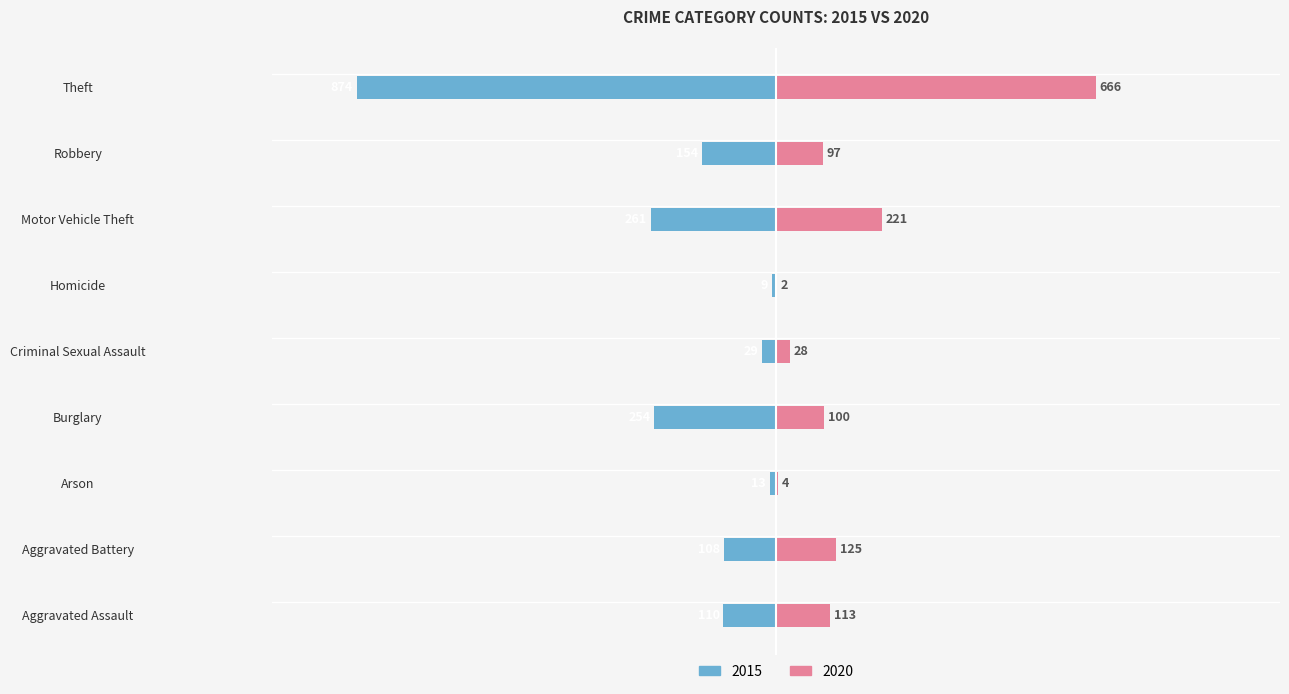

Where is 2015 nearest to the value -441?

Motor Vehicle Theft